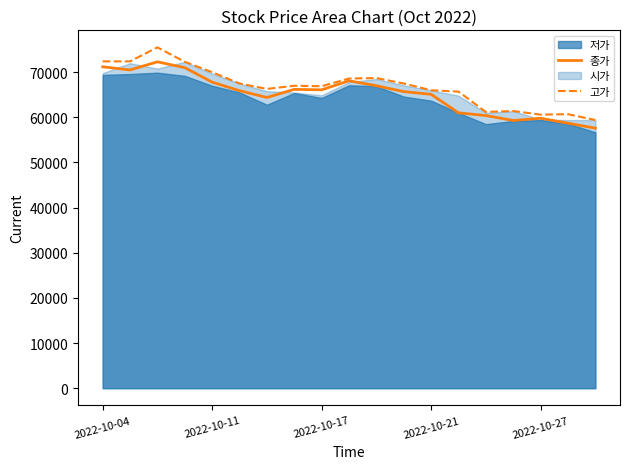

True or false: 고가 and 종가 cross at least once.

False